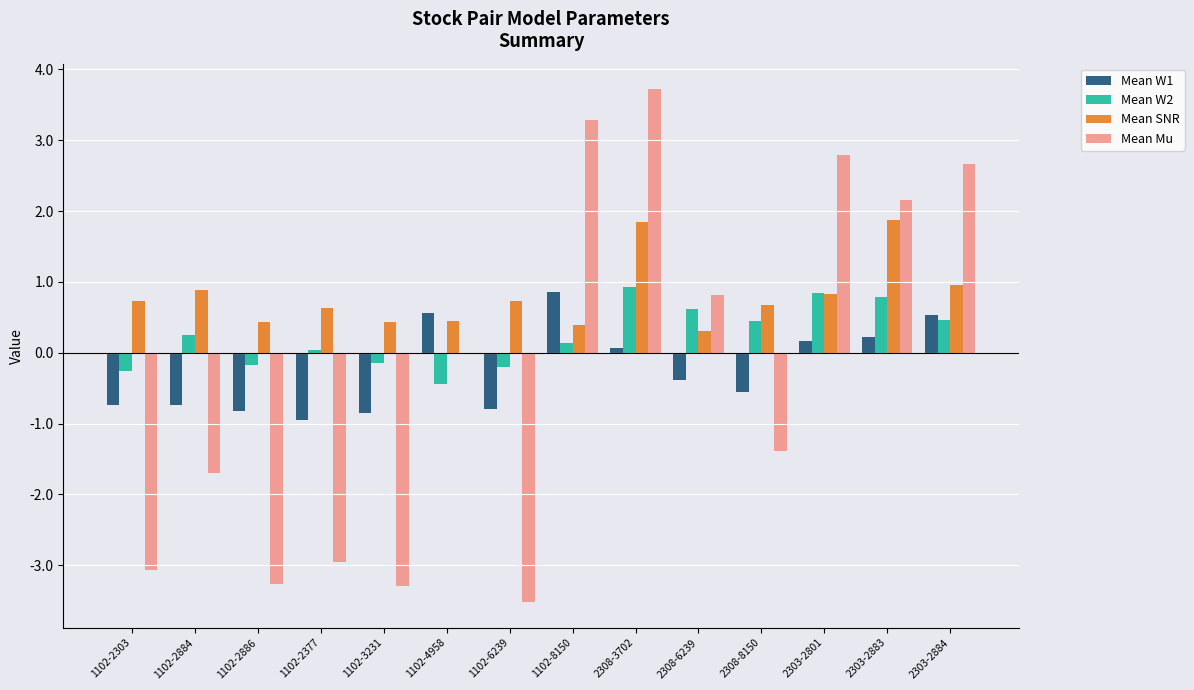

Which category has the highest value in the Mean W2 series?

2308-3702